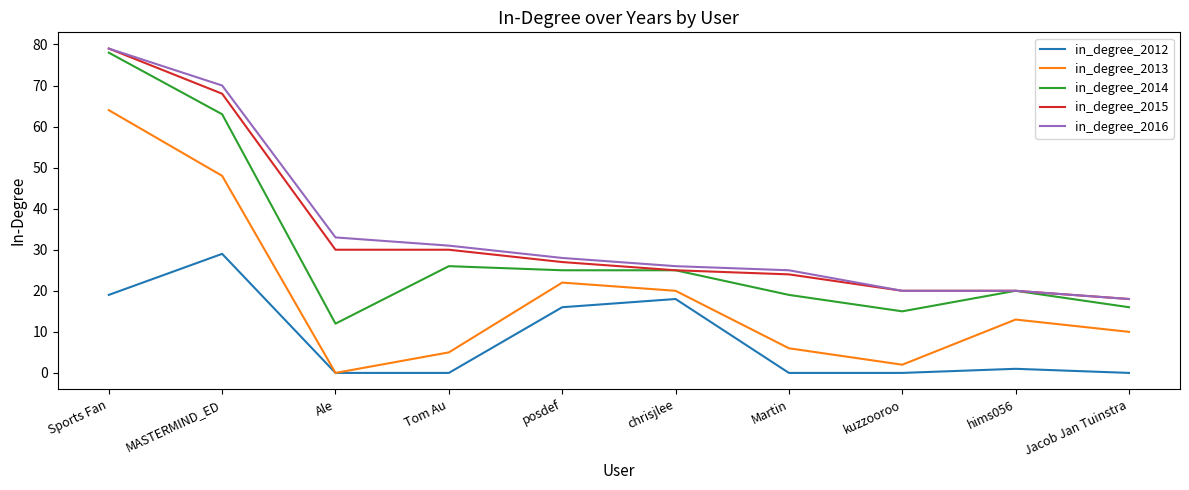

What is the total value across all series at MASTERMIND_ED?

278